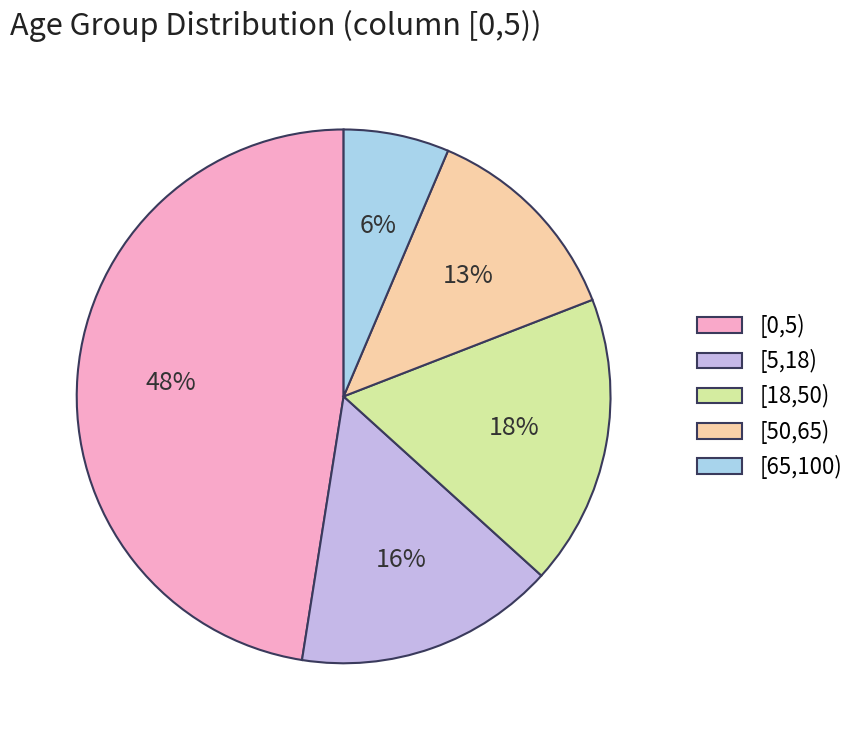

To the nearest percent, what portion does [65,100) represent?

6%